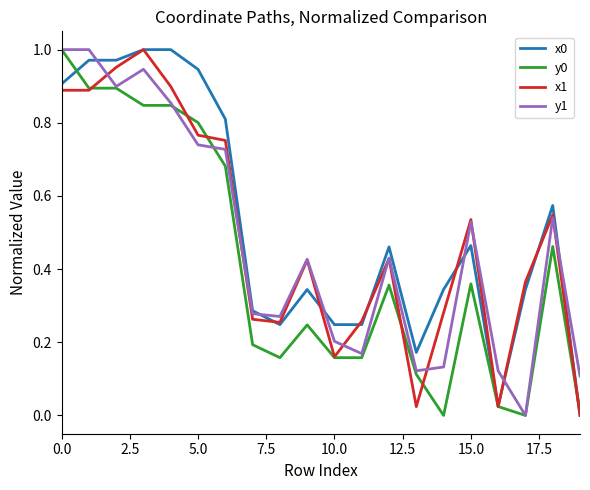

Reading left to right, what are all the values shown in this chart?

x0: 0.9	1.0	1.0	1.0	1.0	0.9	0.8	0.3	0.2	0.3	0.2	0.2	0.5	0.2	0.3	0.5	0.0	0.3	0.6	0.0
y0: 1.0	0.9	0.9	0.8	0.8	0.8	0.7	0.2	0.2	0.2	0.2	0.2	0.4	0.1	0.0	0.4	0.0	0.0	0.5	0.0
x1: 0.9	0.9	1.0	1.0	0.9	0.8	0.8	0.3	0.3	0.4	0.2	0.3	0.4	0.0	0.3	0.5	0.0	0.4	0.5	0.0
y1: 1.0	1.0	0.9	0.9	0.9	0.7	0.7	0.3	0.3	0.4	0.2	0.2	0.4	0.1	0.1	0.5	0.1	0.0	0.5	0.1